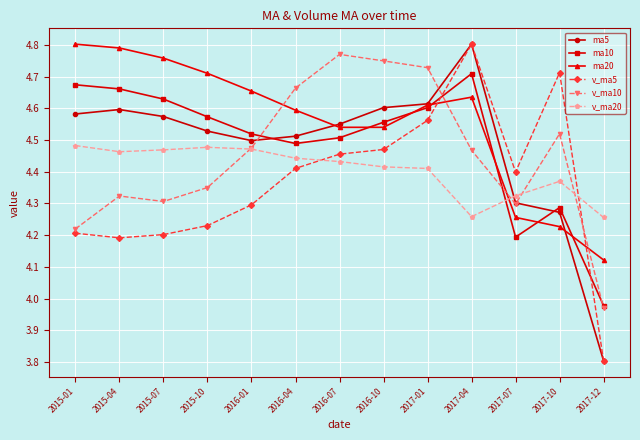

Does the chart display data point markers on the line(s)?

Yes